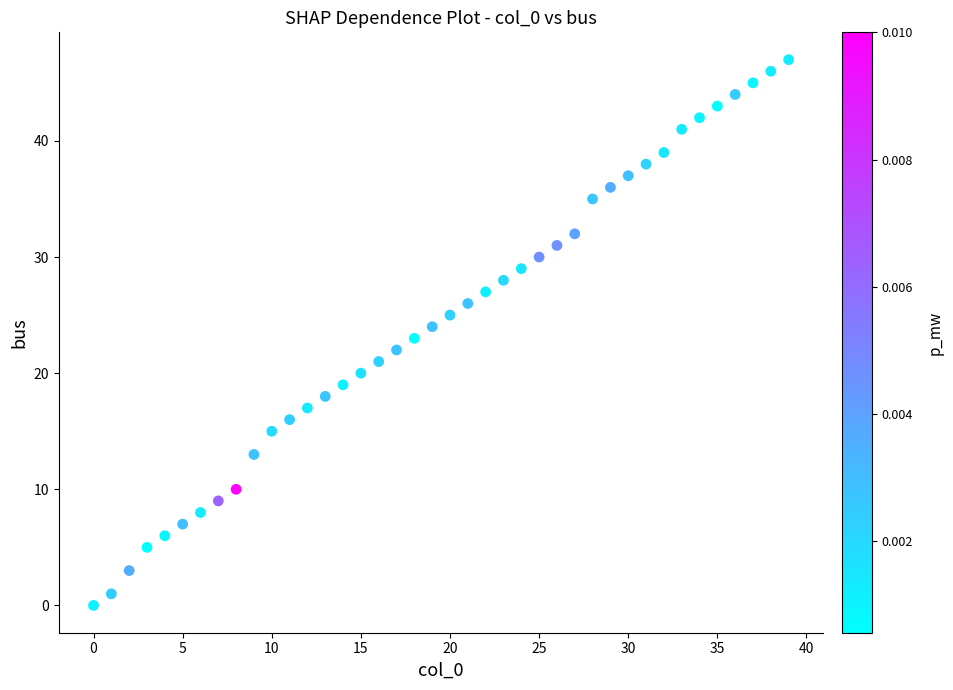

What is the range of Y values (max minus min)?

47